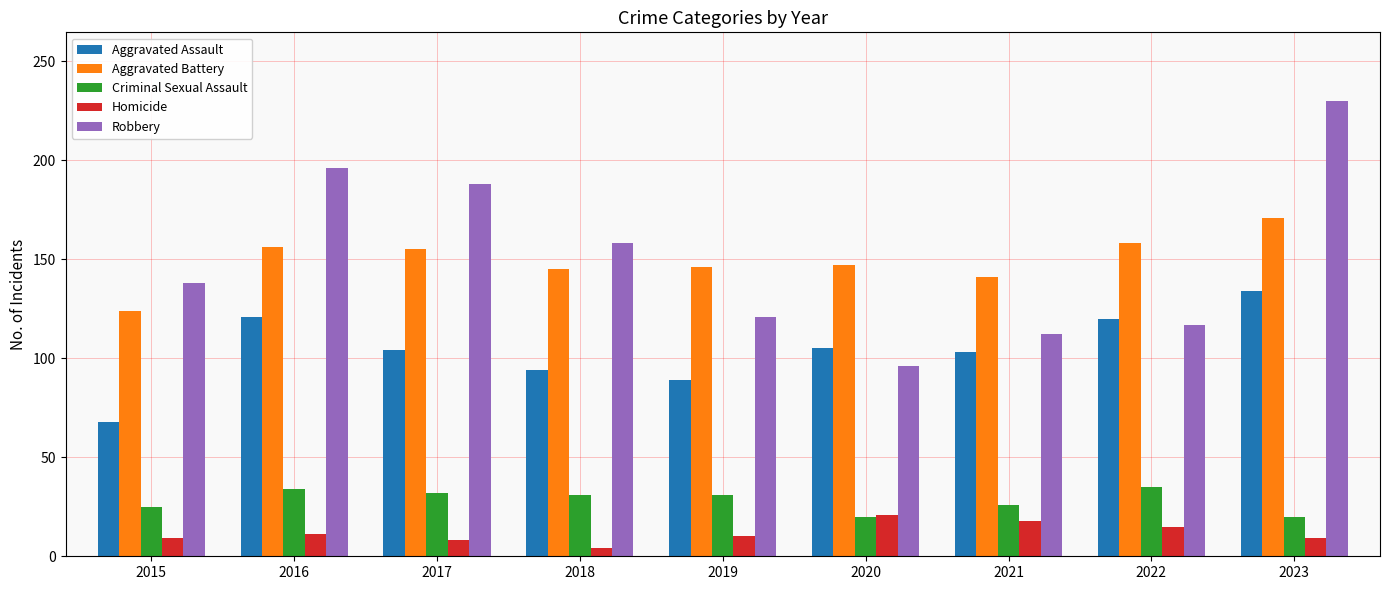

What is the greatest value displayed?

230